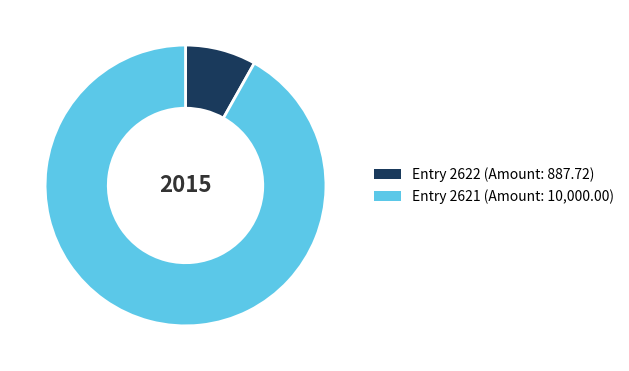

Rank the categories by value from highest to lowest.

Entry 2621 (Amount: 10,000.00), Entry 2622 (Amount: 887.72)